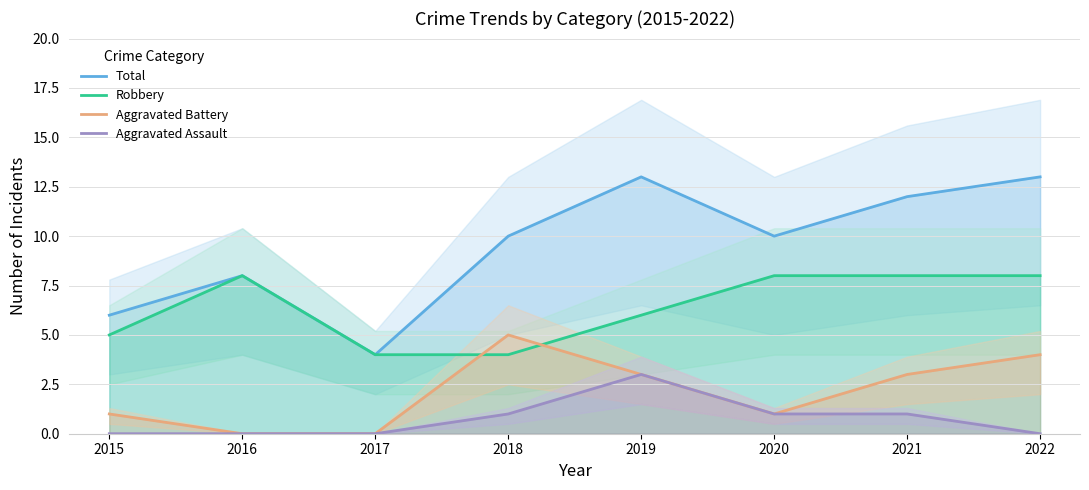

True or false: Aggravated Battery has a value of 5 at 2018.

True